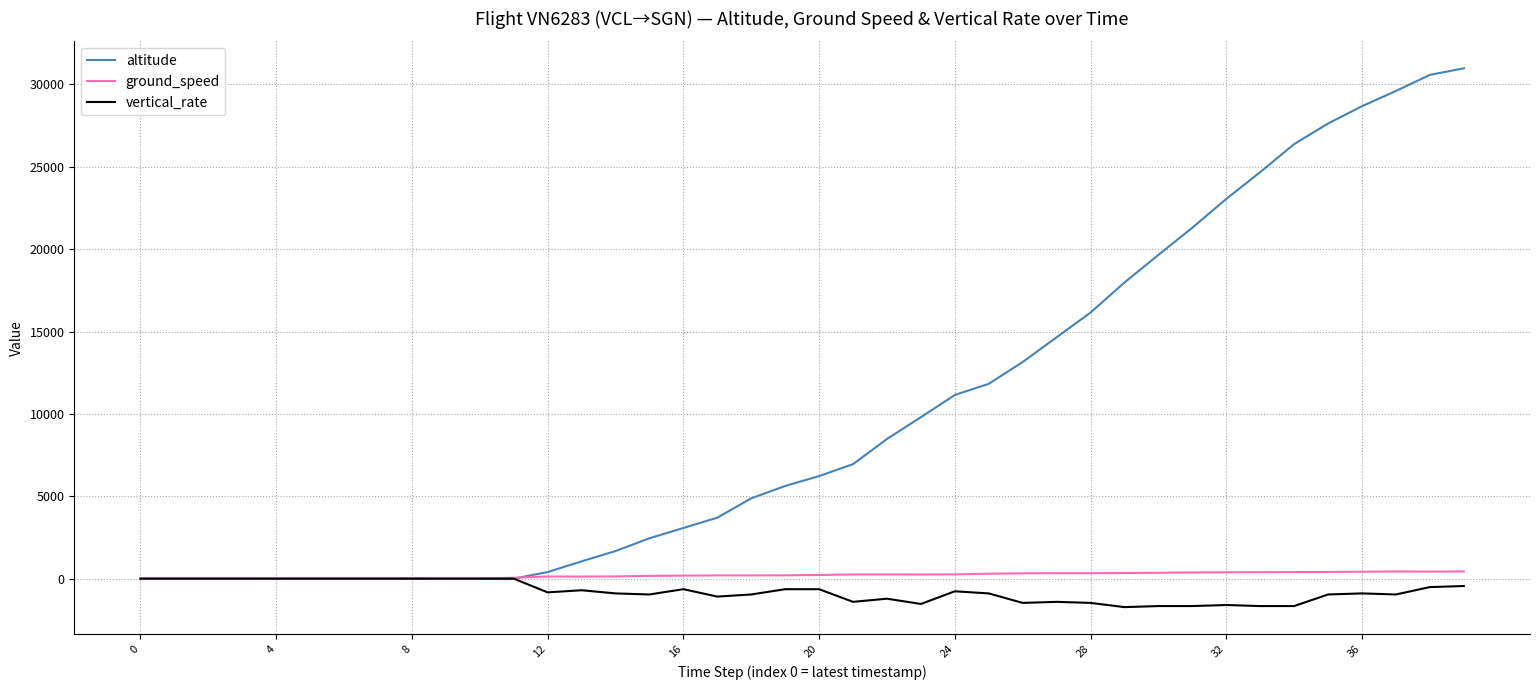

Which series has the largest range (max minus min)?

altitude